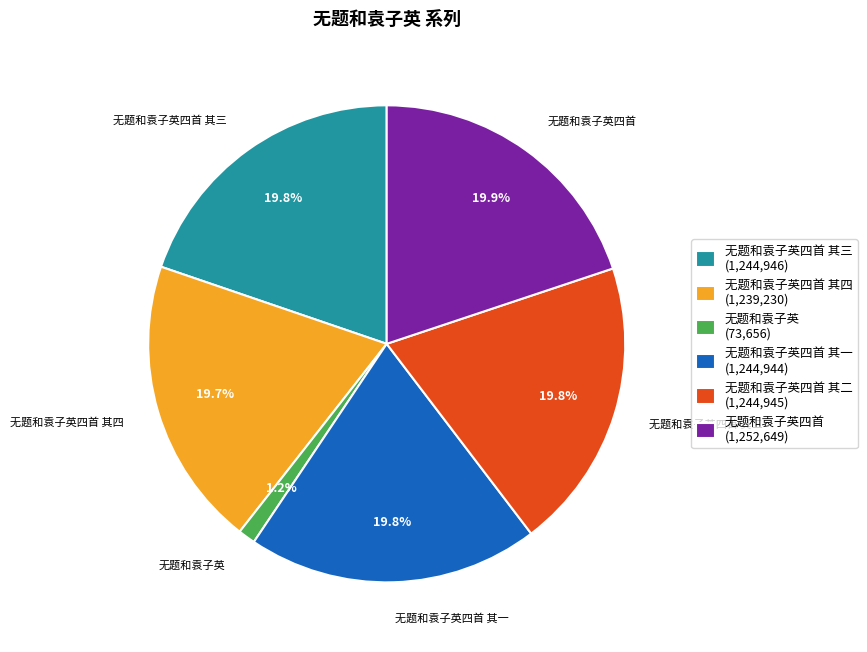

Which slice is the smallest?

无题和袁子英 (73,656)